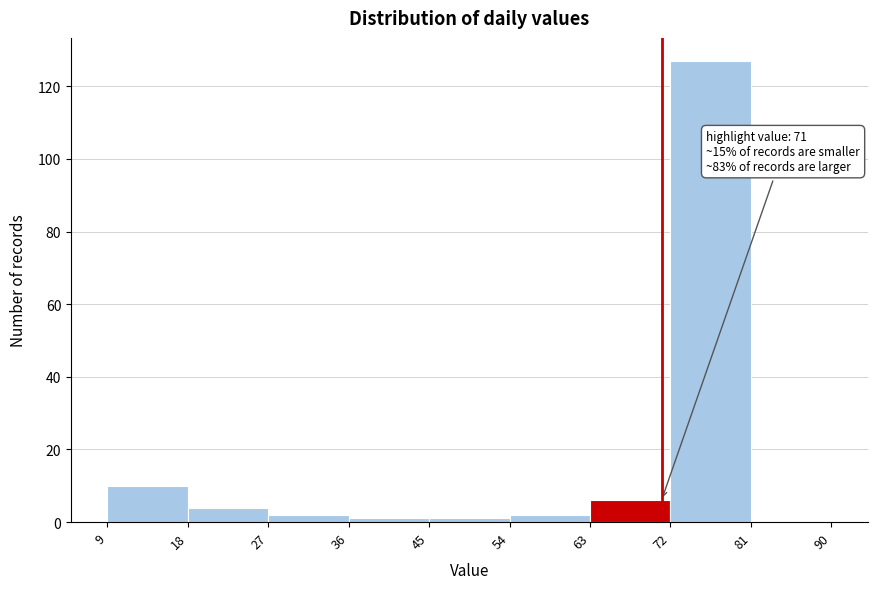

Which range on the x-axis has the tallest bar?

72 to 81